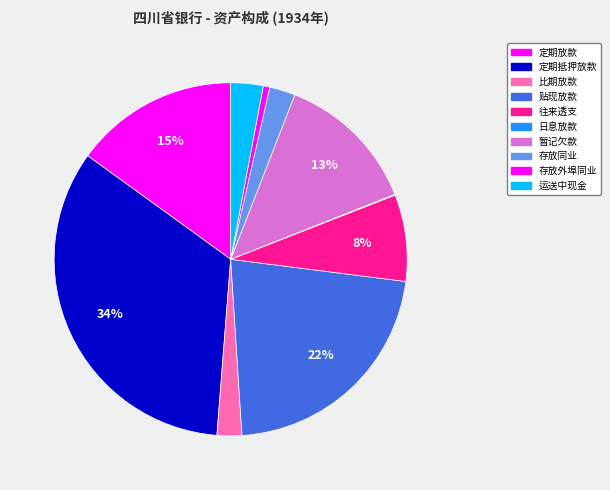

Does any single category account for the majority?

No